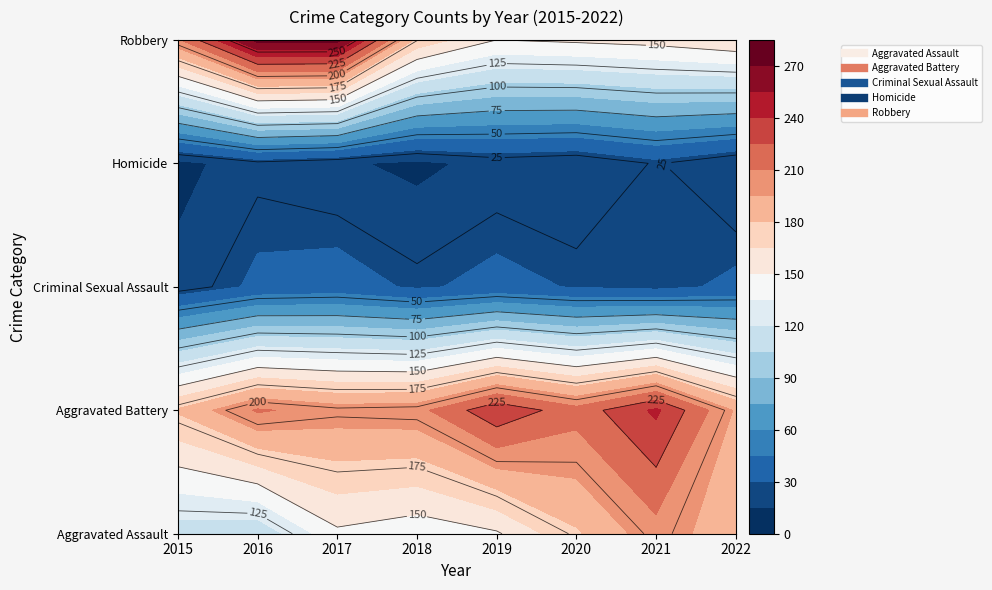

Is it true that Aggravated Assault equals 252 at 2017?

False